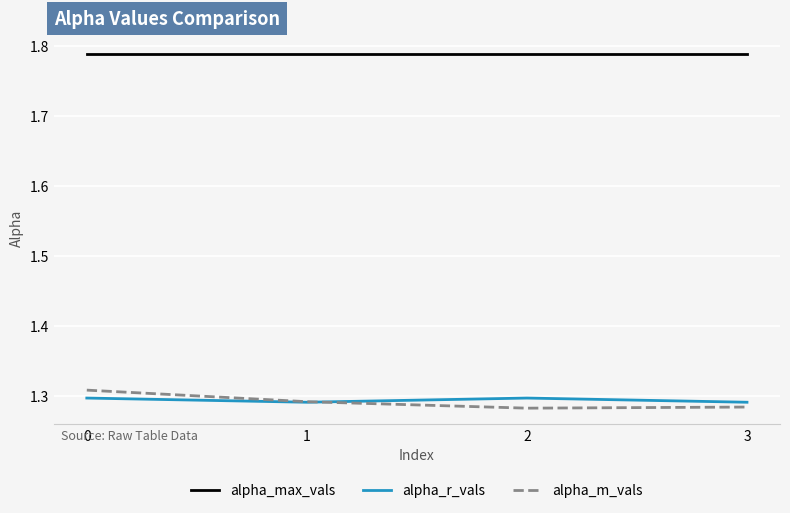

How many interior local peaks does the alpha_r_vals series have?

1